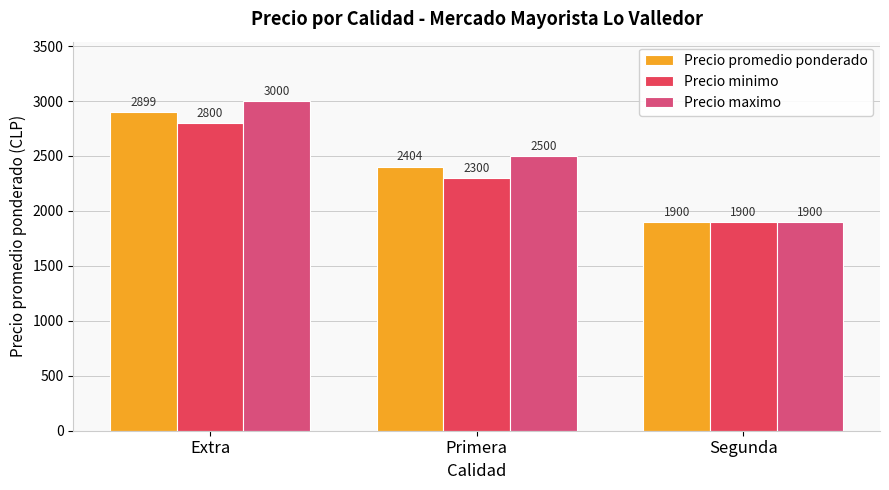

The Precio promedio ponderado series shows 1033 at Segunda. True or false?

False